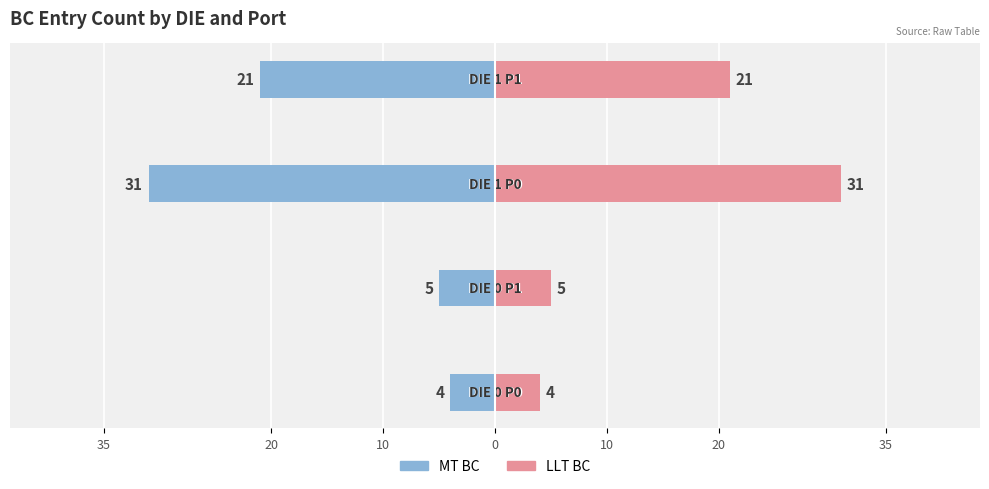

Reading left to right, extract all data points from this chart.

MT BC: 35=-4	20=-5	10=-31	0=-21
LLT BC: 35=4	20=5	10=31	0=21